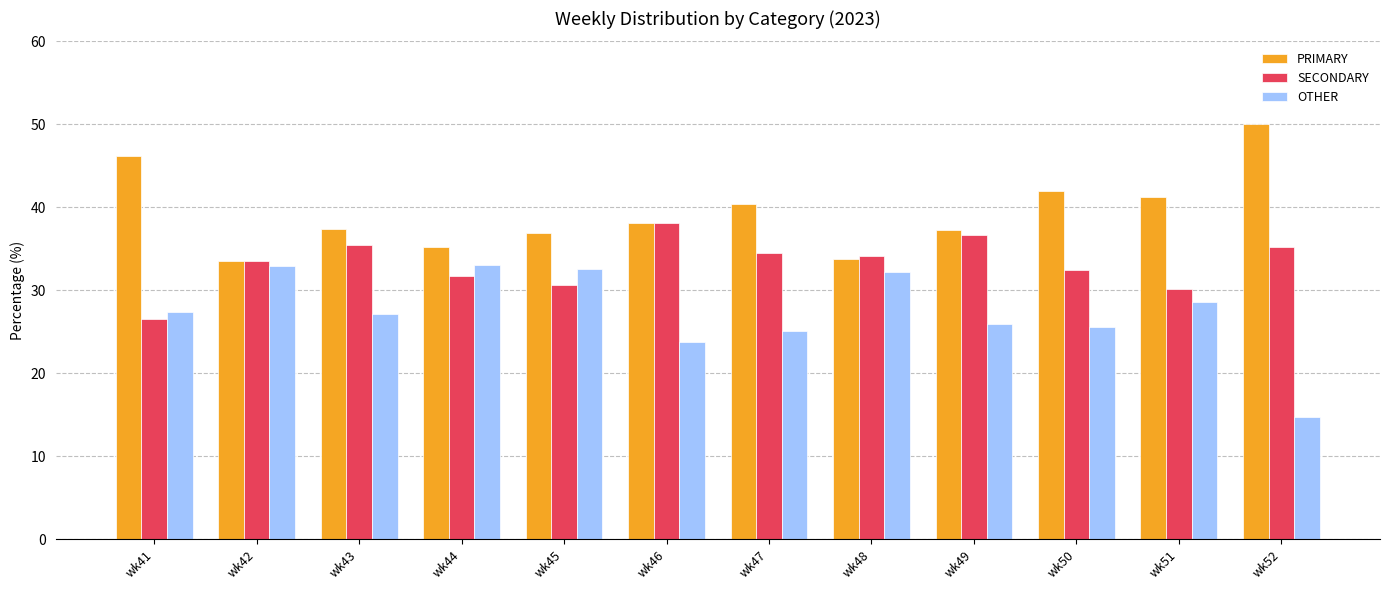

What is the total value across all series at wk46?

100.0